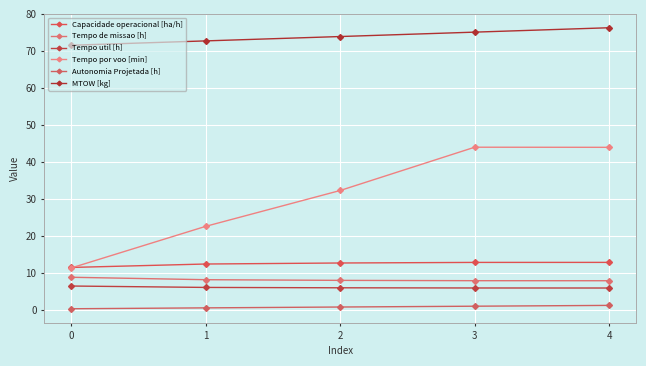

What is the value of the Tempo de missao [h] point at the 4th from the left?

7.8